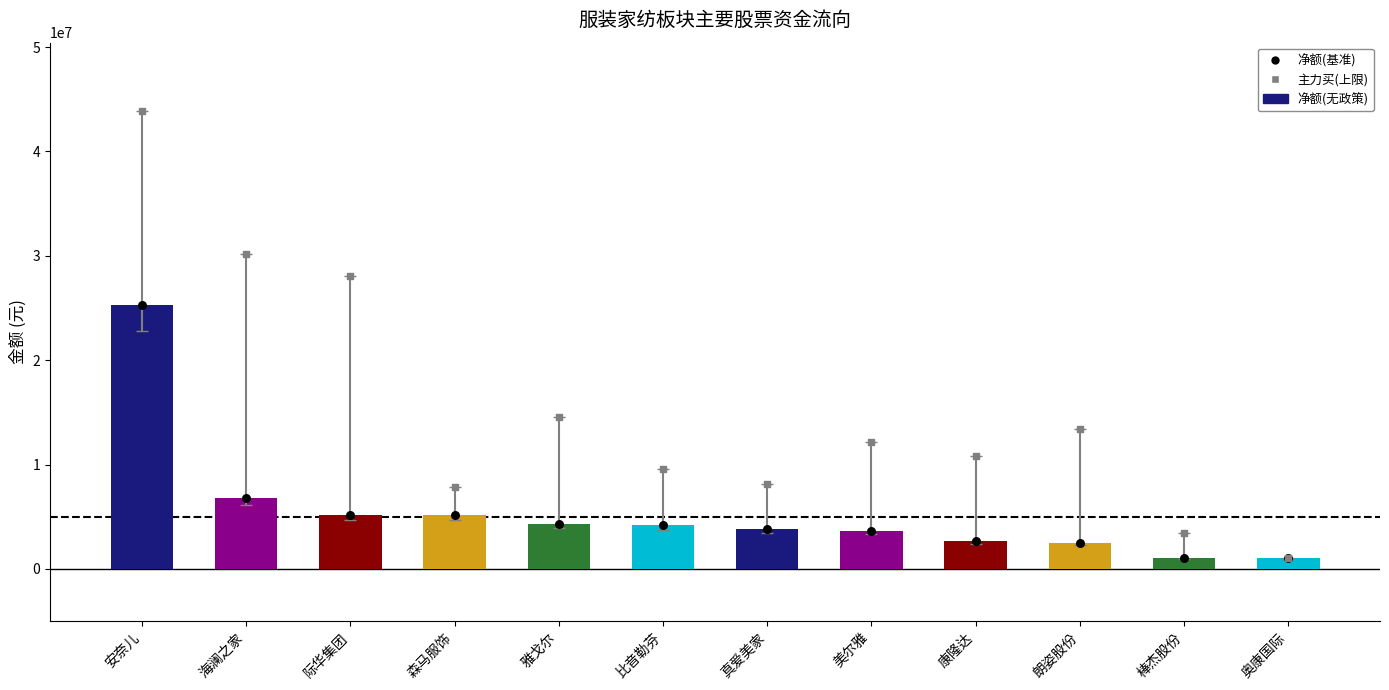

Which series has the largest Y range (max minus min)?

主力买(上限)